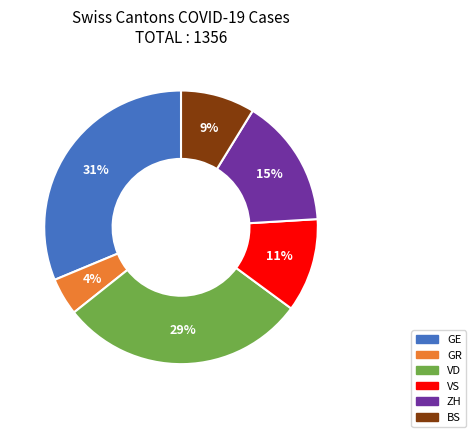

Does any single category account for the majority?

No